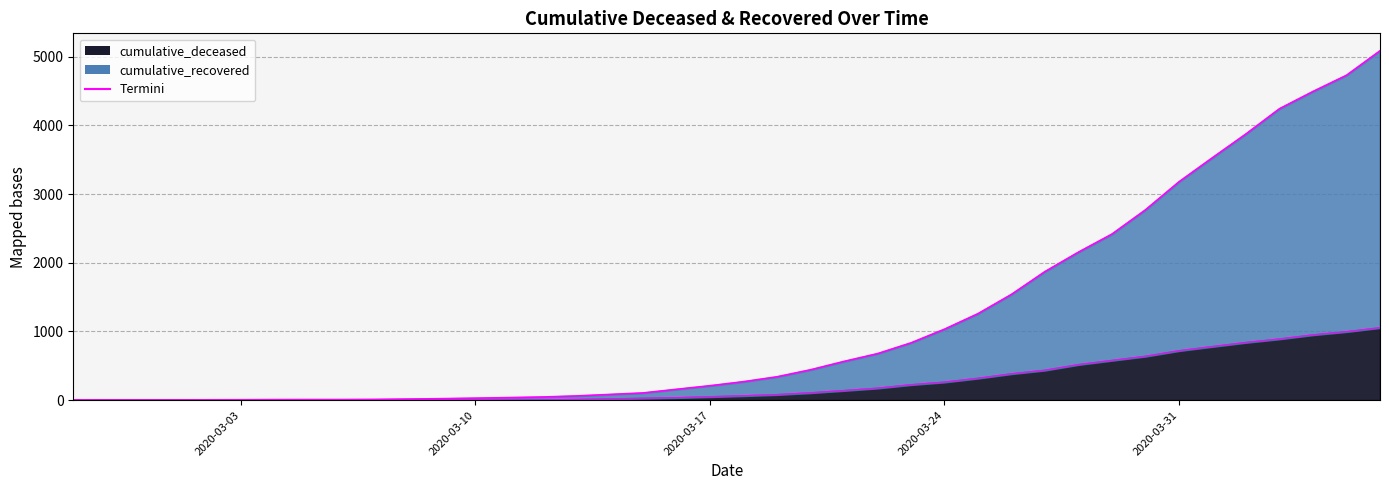

At which category is the sum across all series the highest?

2020-04-06